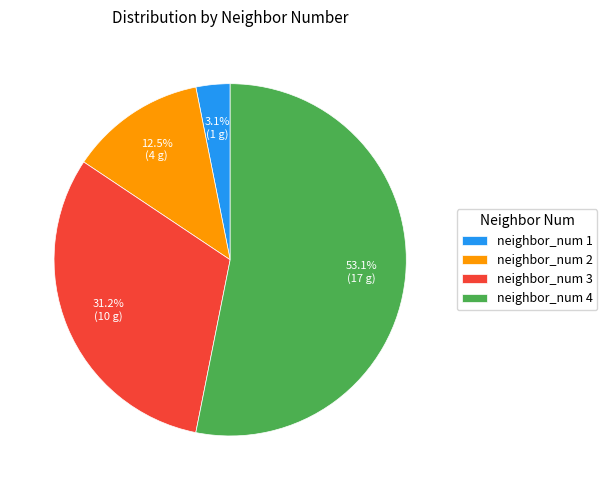

Which has a higher value, neighbor_num 1 or neighbor_num 2?

neighbor_num 2